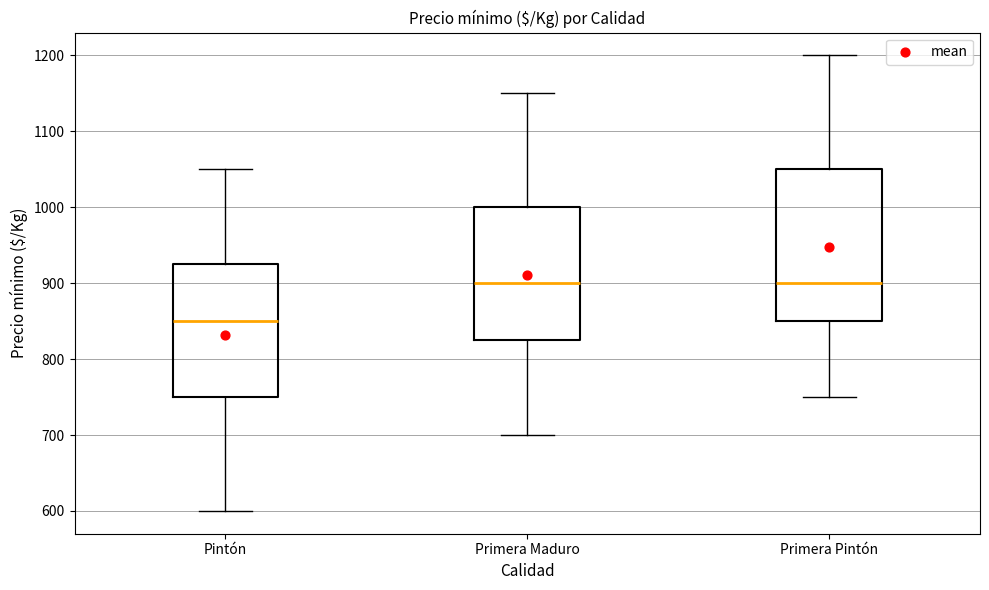

Reading left to right, transcribe this box plot: for each box, give where its median line is, the range the box spans, and where its two whiskers end, as read against the y-axis. The values are not printed on the chart, so give them approximately, as read against the axis.

Pintón: median 850, box 750 to 930, whiskers 600 to 1050
Primera Maduro: median 900, box 830 to 1000, whiskers 700 to 1150
Primera Pintón: median 900, box 850 to 1050, whiskers 750 to 1200